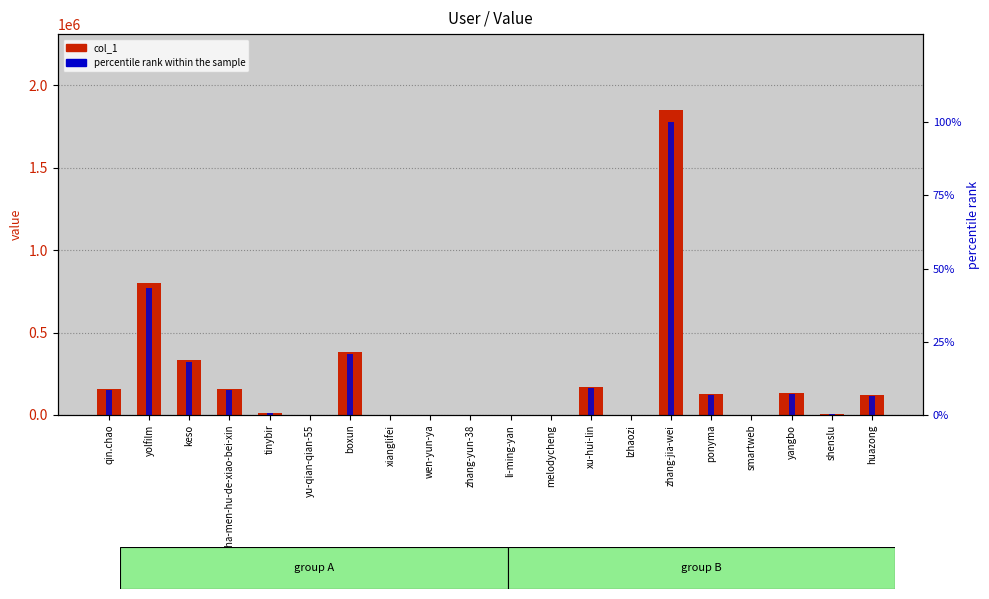

The percentile rank within the sample series shows 143.8 at zhang-jia-wei. True or false?

False